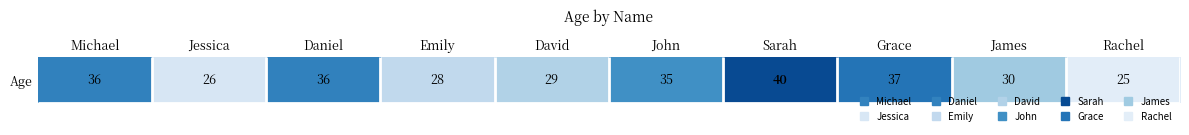

Which label corresponds to the smallest value in the chart?

Rachel